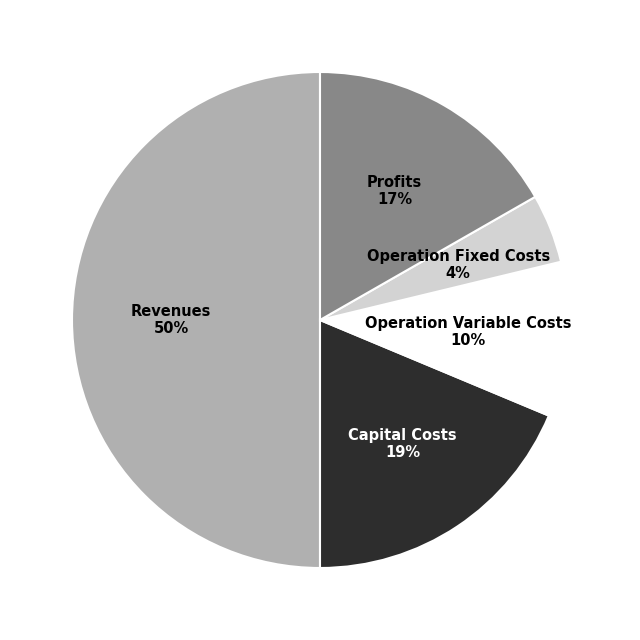

To the nearest percent, what is the difference between the largest and smallest slice percentages?

46%